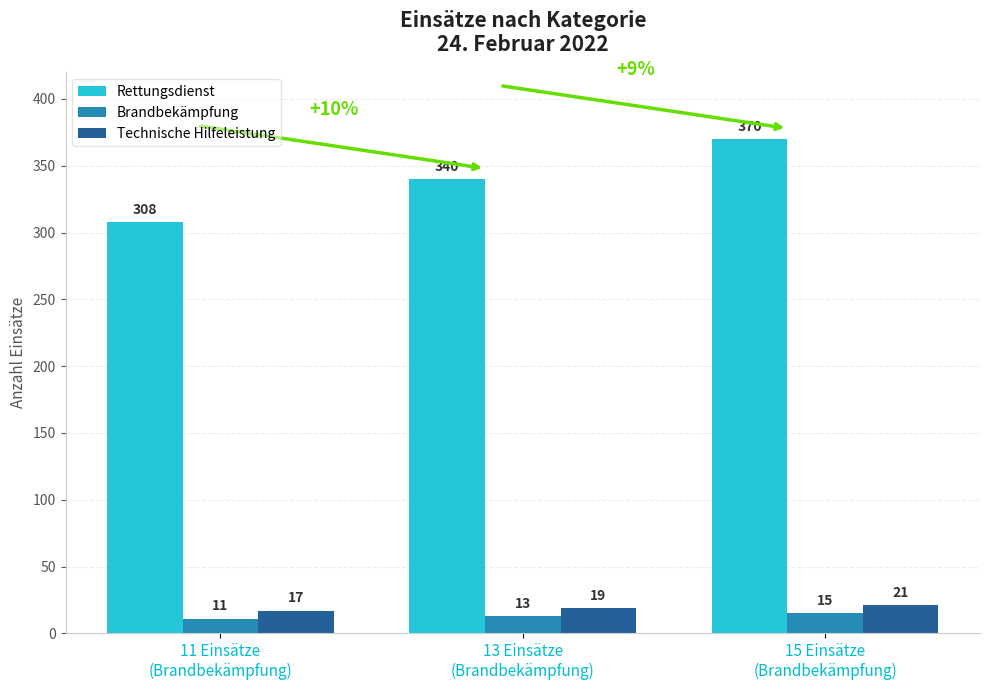

What is the difference between the maximum and minimum values in the Brandbekämpfung series?

4